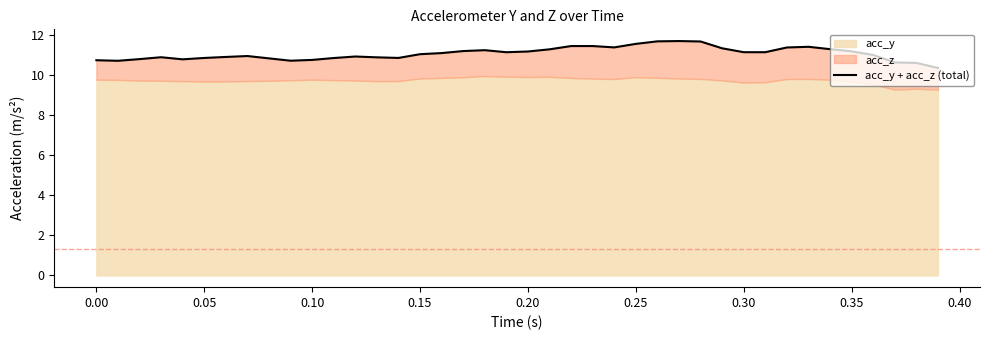

Reading left to right, extract all data points from this chart.

10.7	10.7	10.8	10.9	10.8	10.9	10.9	10.9	10.8	10.7	10.8	10.8	10.9	10.9	10.9	11.0	11.1	11.2	11.2	11.1	11.2	11.3	11.4	11.4	11.4	11.6	11.7	11.7	11.7	11.3	11.1	11.1	11.4	11.4	11.3	11.2	11.0	10.6	10.6	10.4